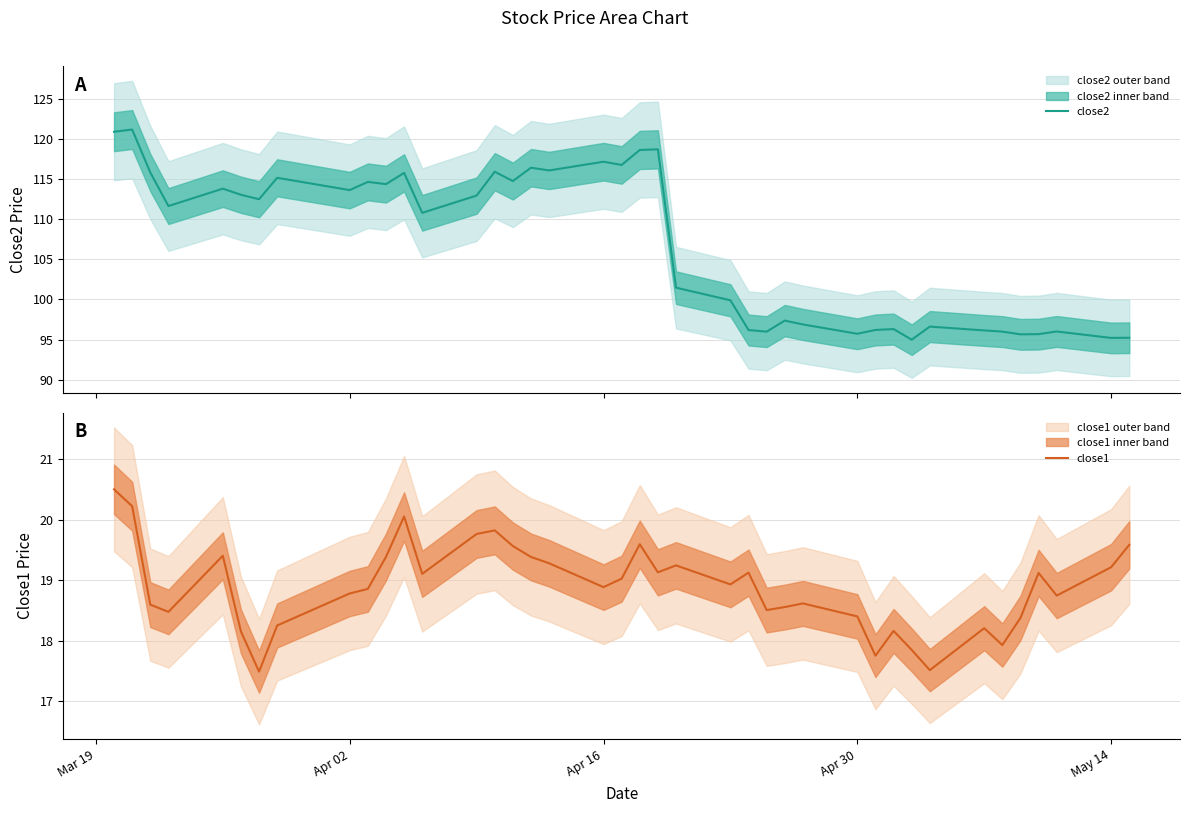

True or false: close2 and close1 intersect in this chart.

False